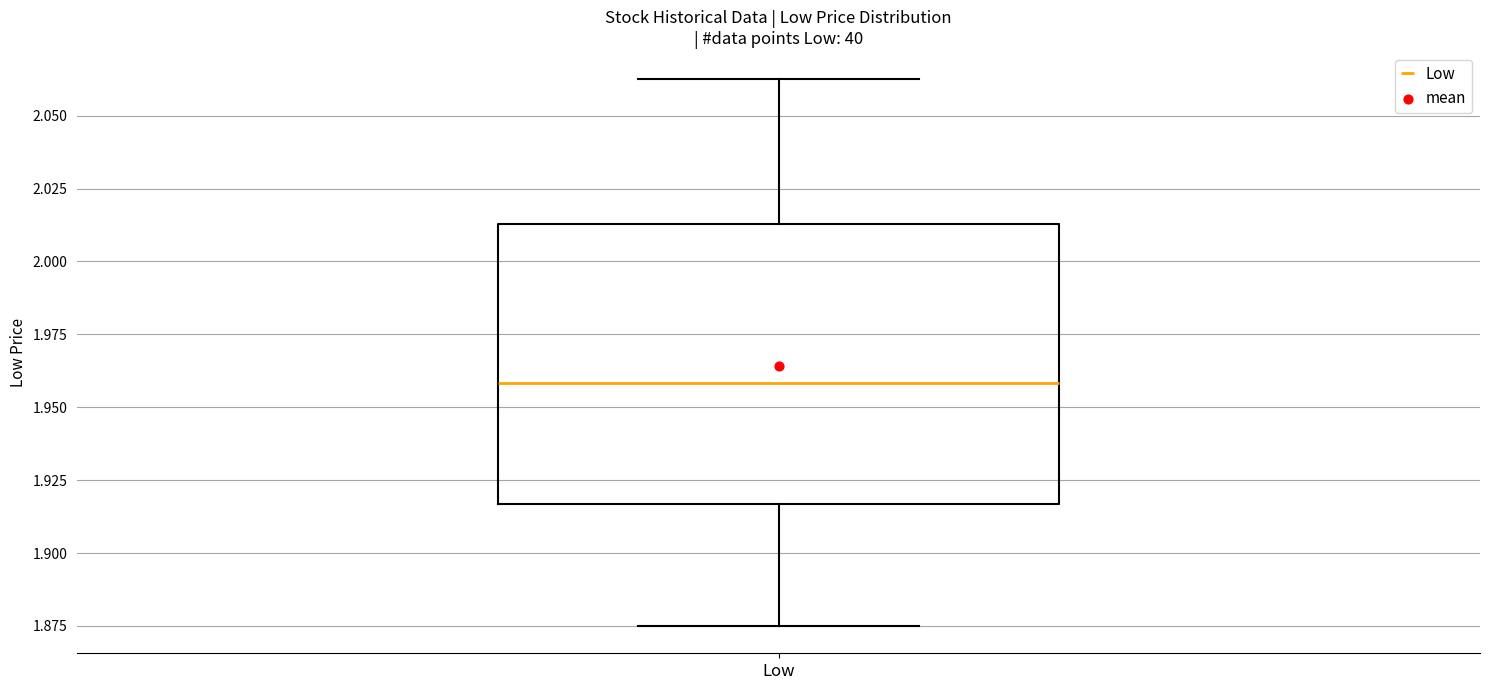

Transcribe this box plot: give where the median line is, the range the box spans, and where the two whiskers end, as read against the y-axis. The values are not printed on the chart, so give them approximately, as read against the axis.

median 1.960, box 1.915 to 2.015, whiskers 1.875 to 2.065